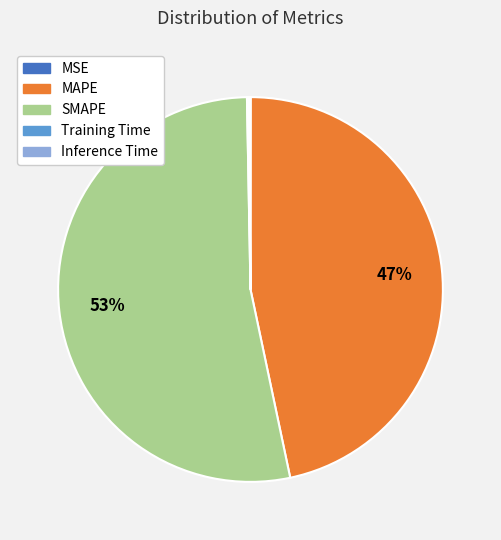

Which slice is the largest?

SMAPE